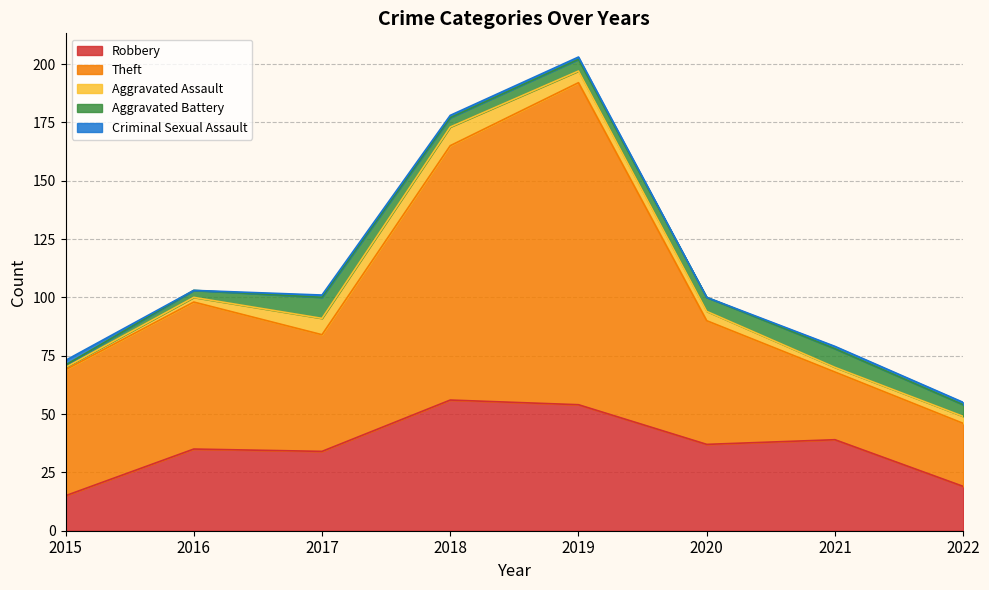

True or false: Theft has more than 1 interior local peaks.

True